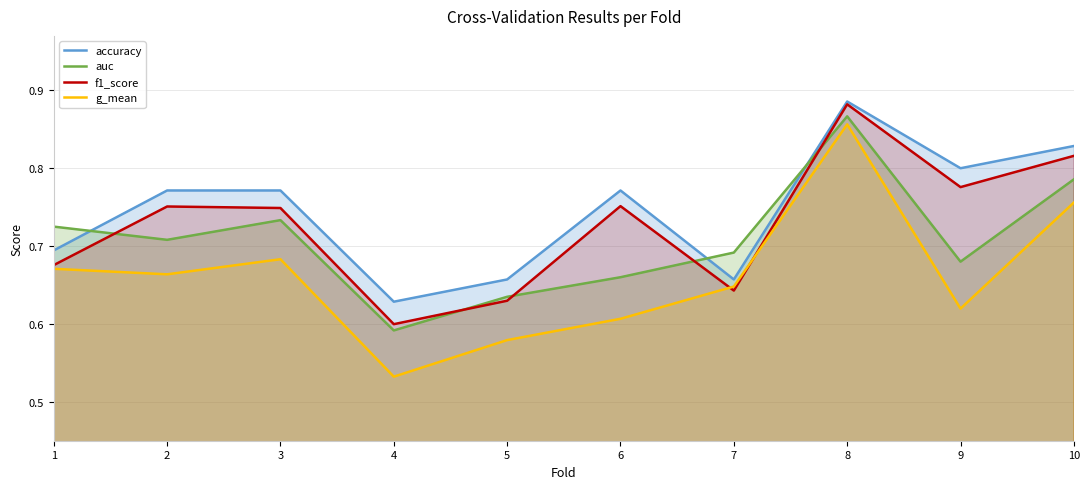

Which label corresponds to the smallest value in the chart?

4